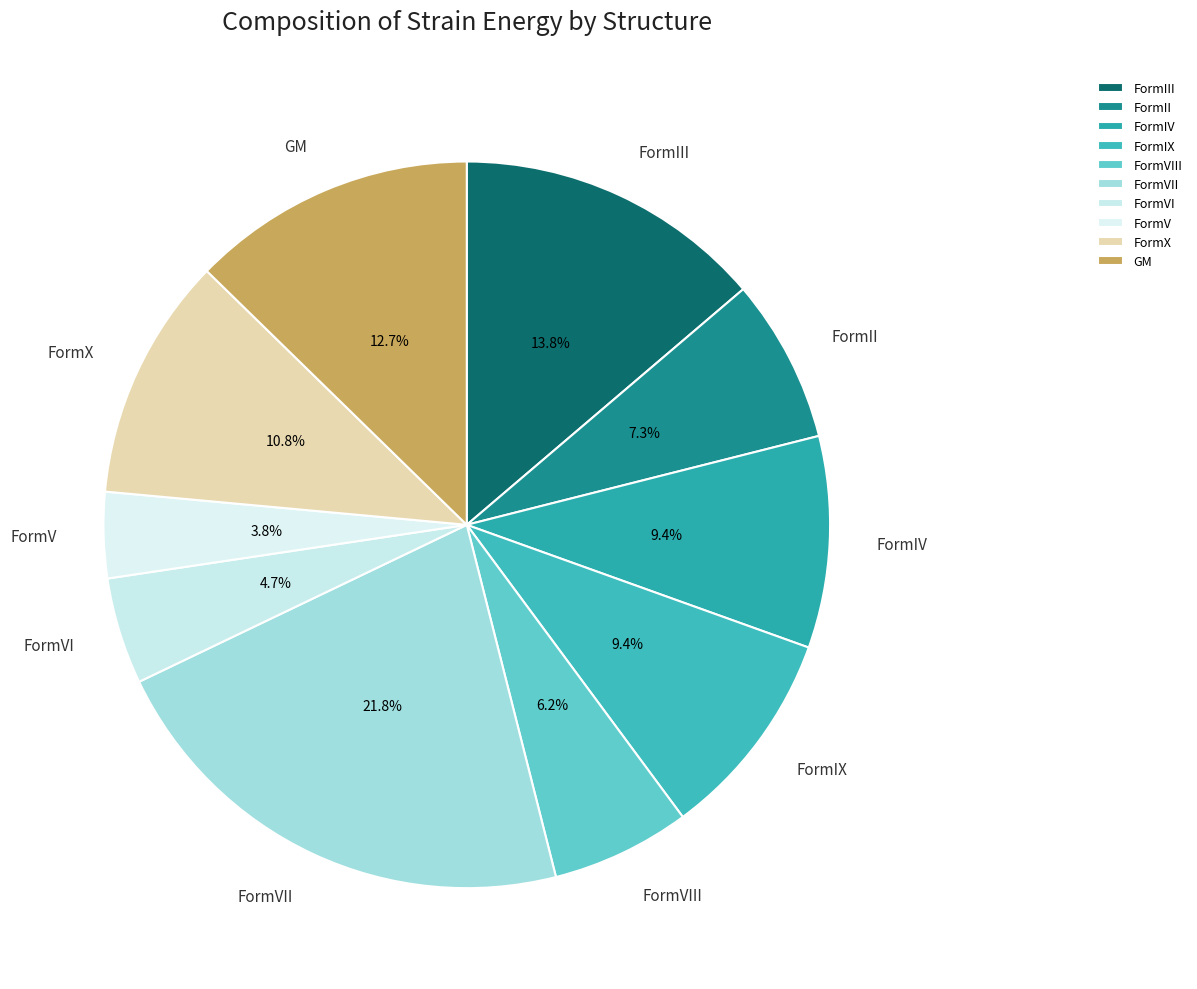

Is it true that FormIX is 9% of the pie?

True